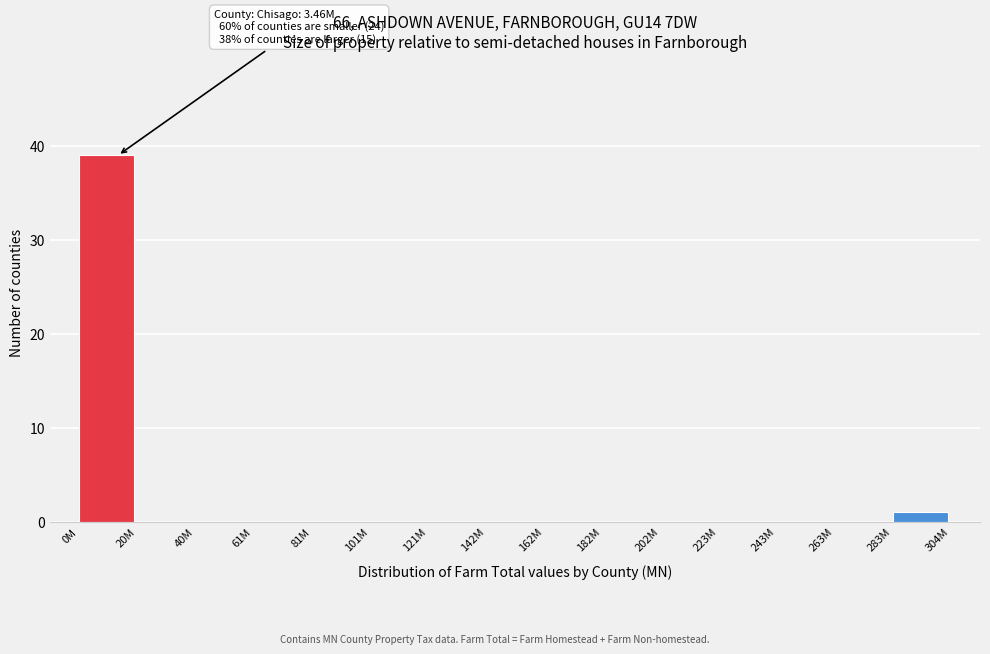

Reading left to right, list all the values displayed in this chart.

0M=39	20M=0	40M=0	61M=0	81M=0	101M=0	121M=0	142M=0	162M=0	182M=0	202M=0	223M=0	243M=0	263M=0	283M=1